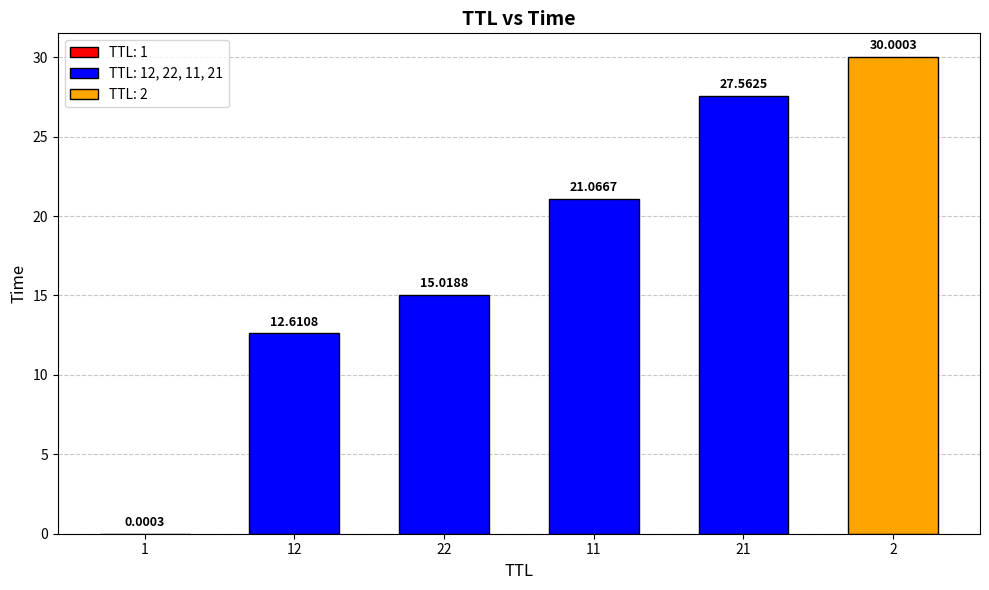

What is the sum of all values?

106.3